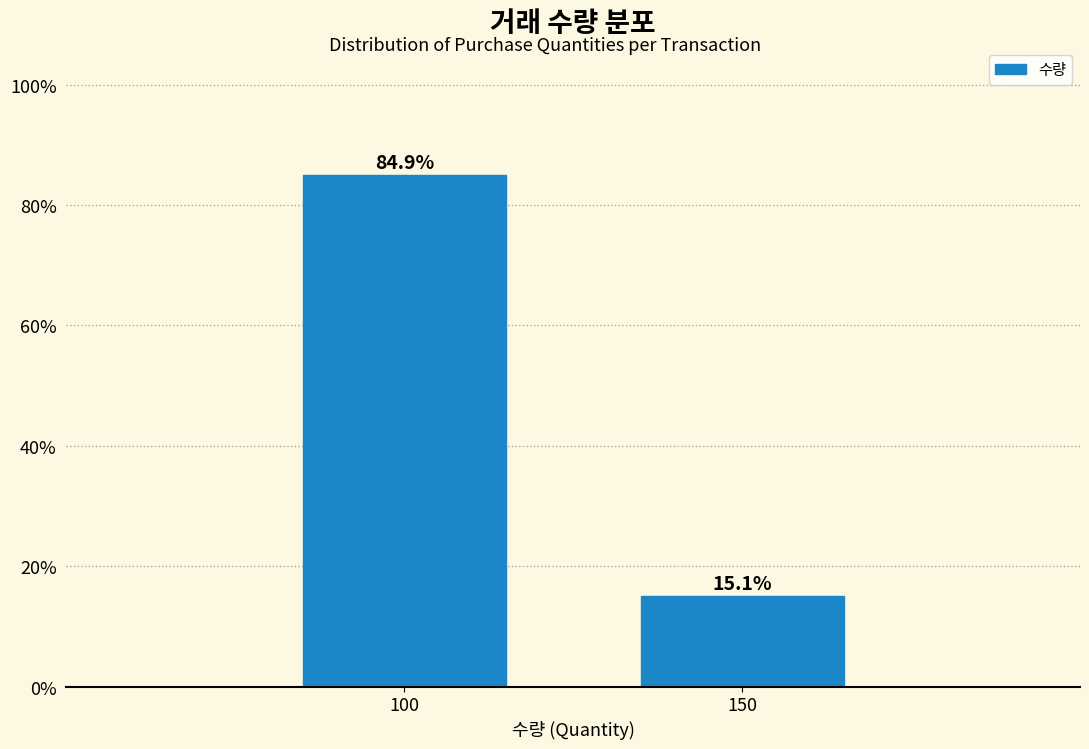

Reading left to right, transcribe all the data shown in this chart.

100=84.9	150=15.1